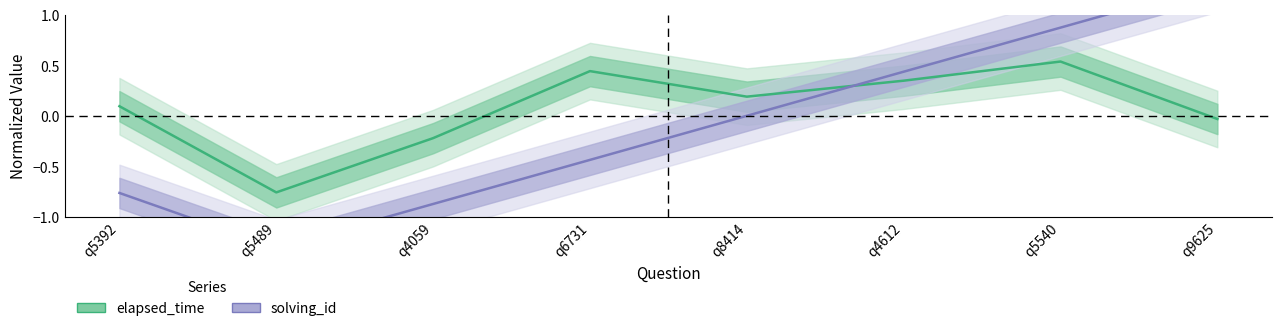

At q5489, list the series in order from largest to smallest.

elapsed_time, solving_id